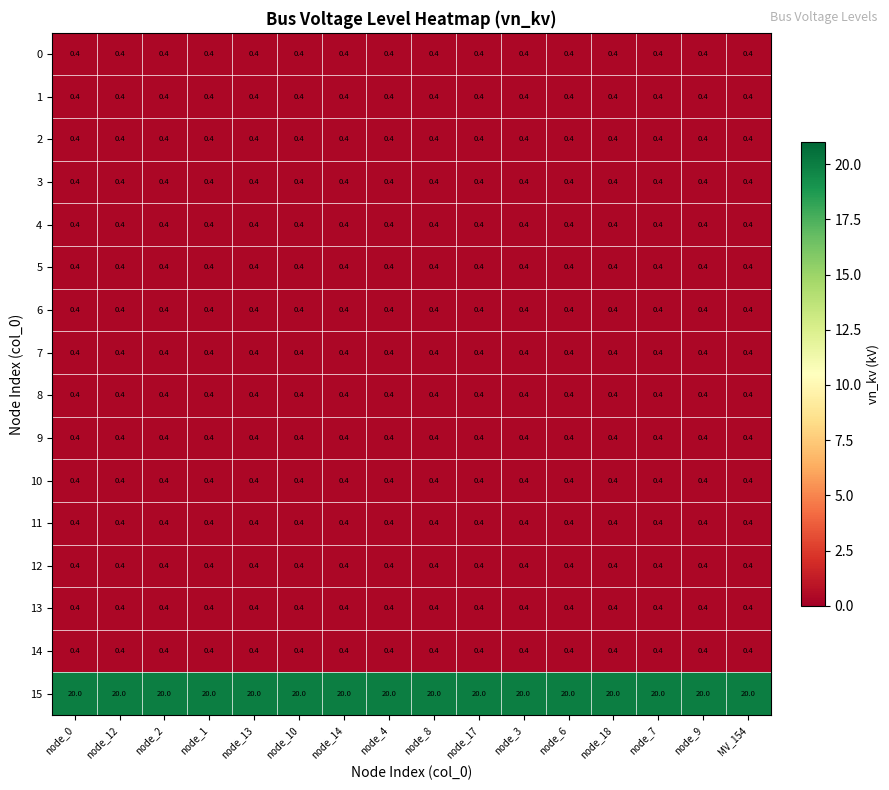

The value of 6 at node_18 is 0.4. True or false?

True